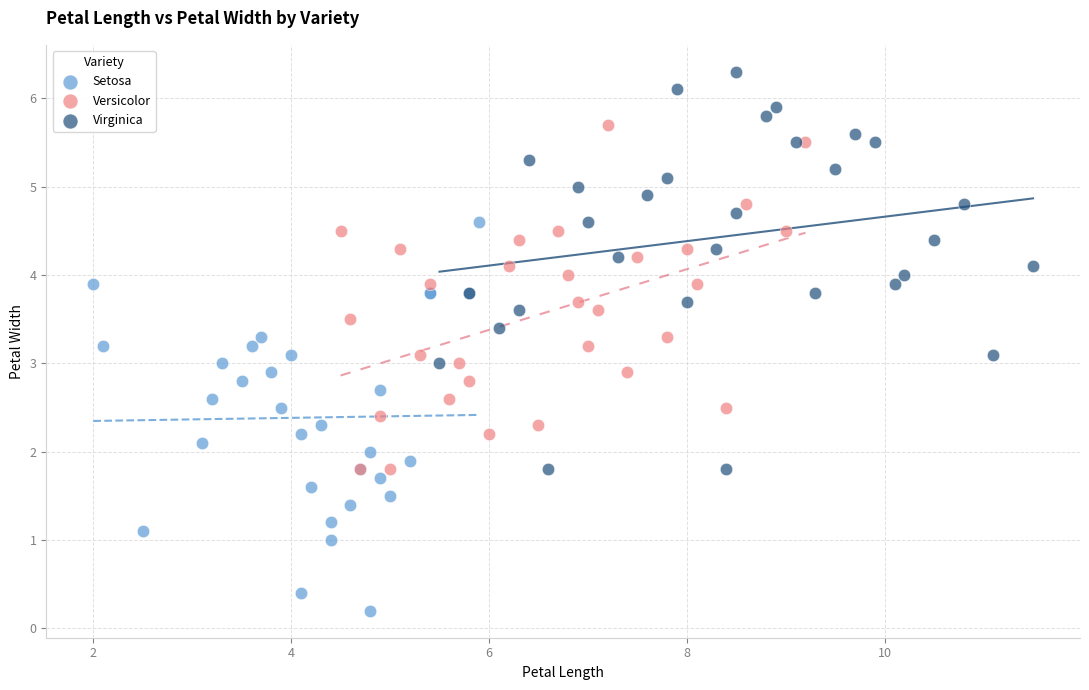

Which series reaches the maximum Y coordinate?

Virginica